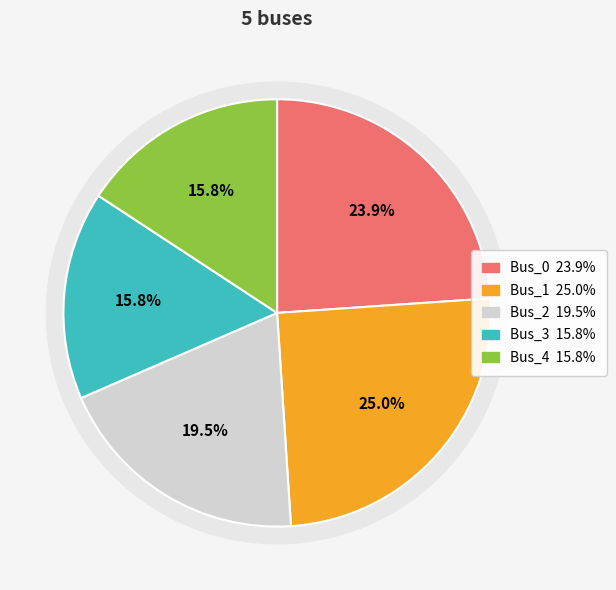

To the nearest percent, what is the difference between the largest and smallest slice percentages?

9%